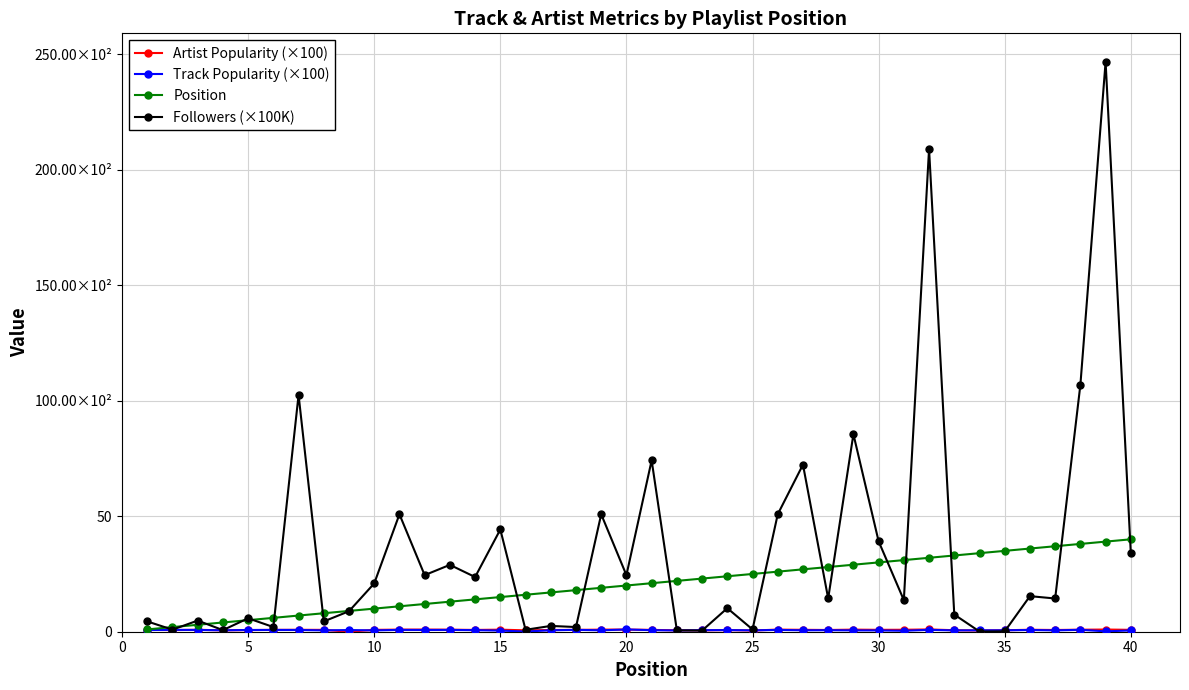

List the series in order of their peak value, highest first.

Followers (×100K), Position, Artist Popularity (×100), Track Popularity (×100)